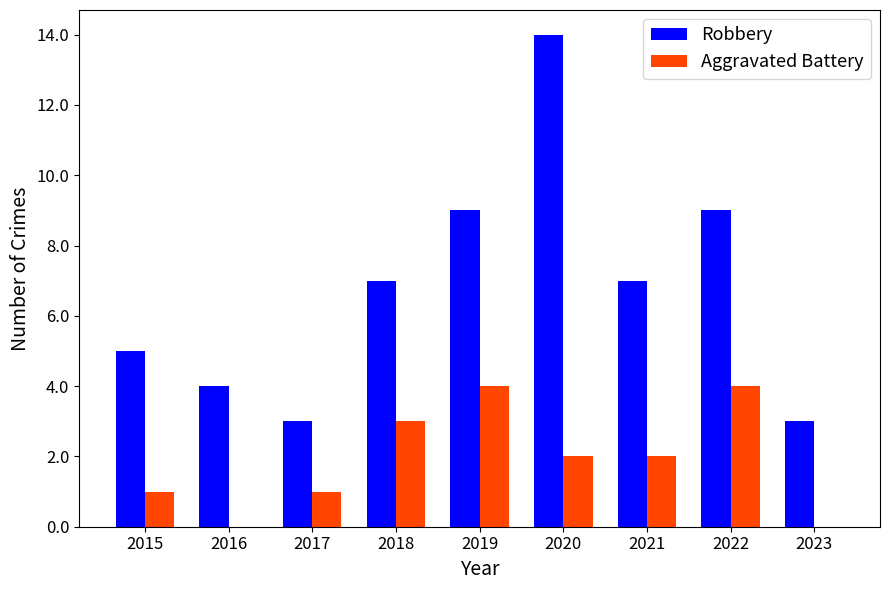

Is the value of Aggravated Battery at 2023 greater than the value of Robbery at 2018?

No